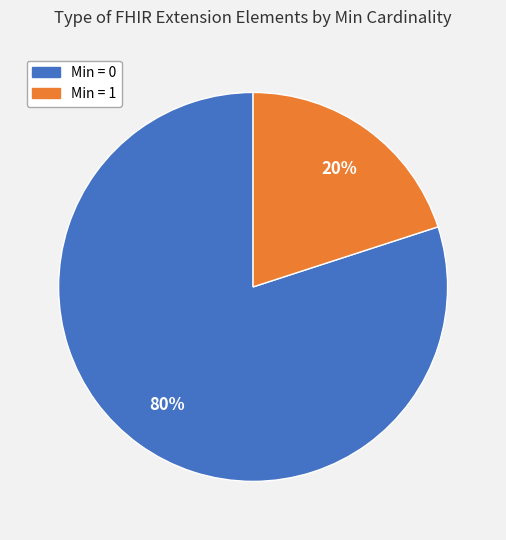

The Min = 0 slice represents 80% of the pie. True or false?

True